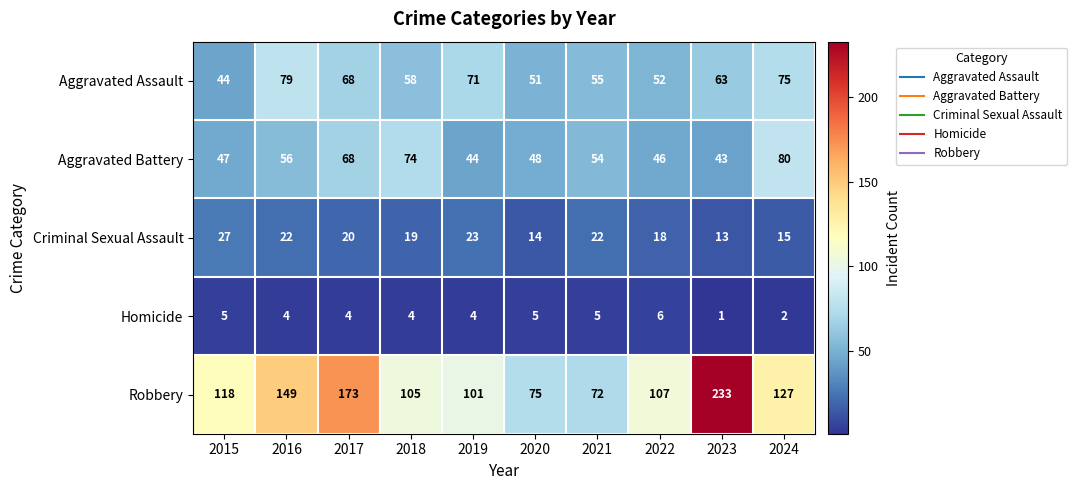

The Robbery series shows 173 at 2017. True or false?

True